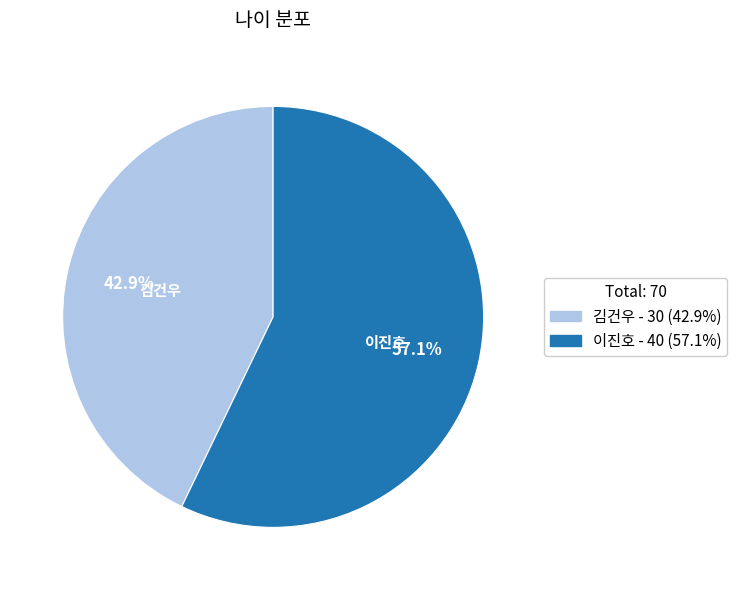

To the nearest percent, what is the average slice percentage?

50%